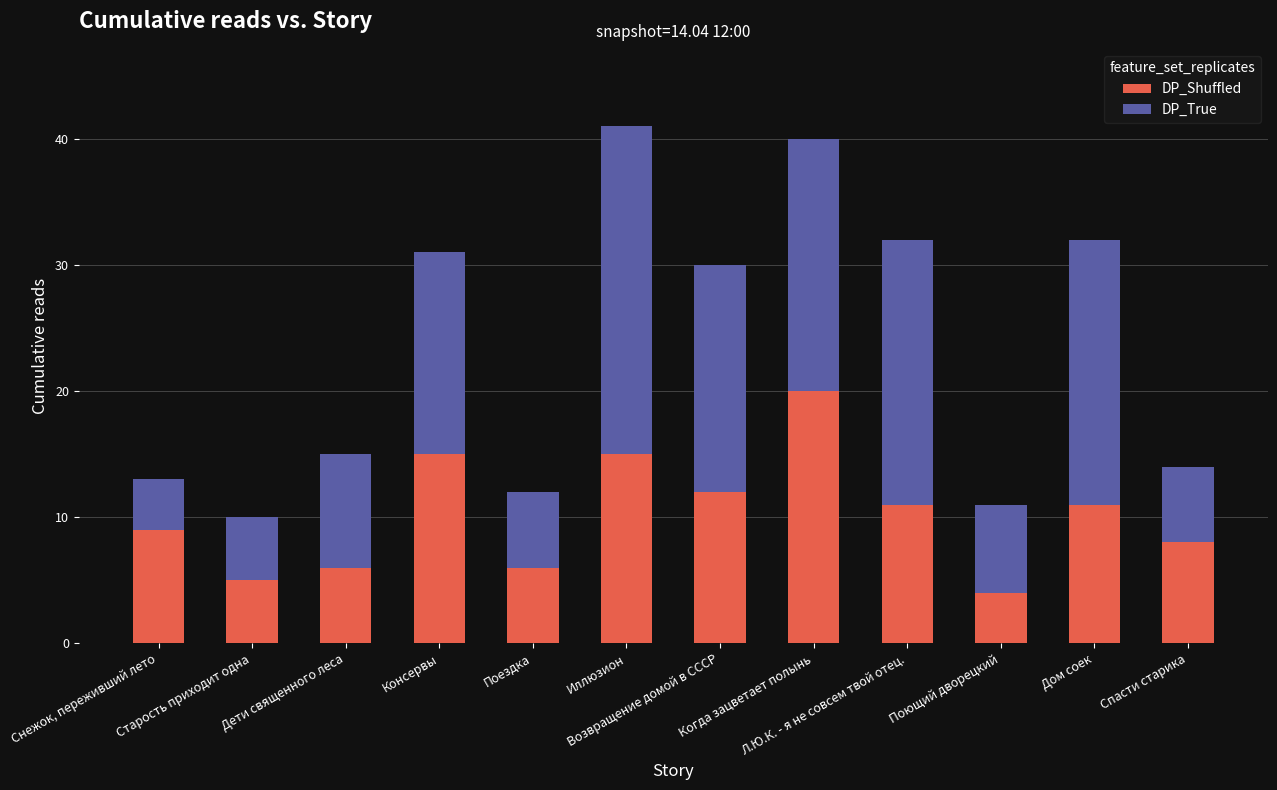

What is the value of the DP_Shuffled bar at the 9th from the left?

11